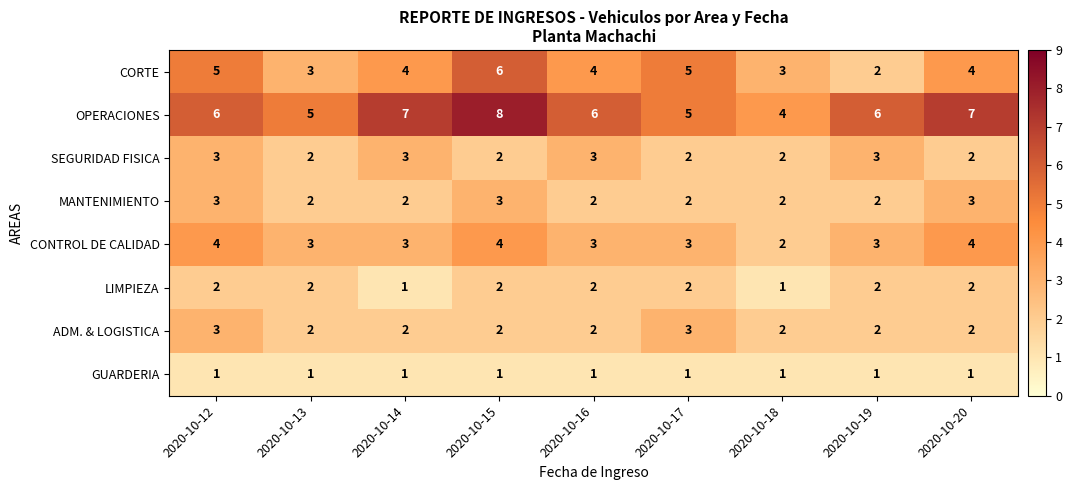

Count the CONTROL DE CALIDAD values in the range 3 to 4.

8